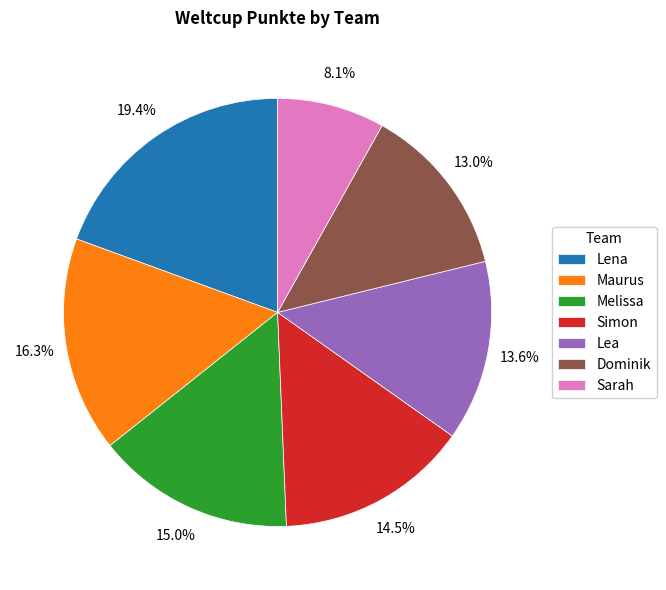

Approximately how many times larger is the value at Lena compared to Dominik?

1.5